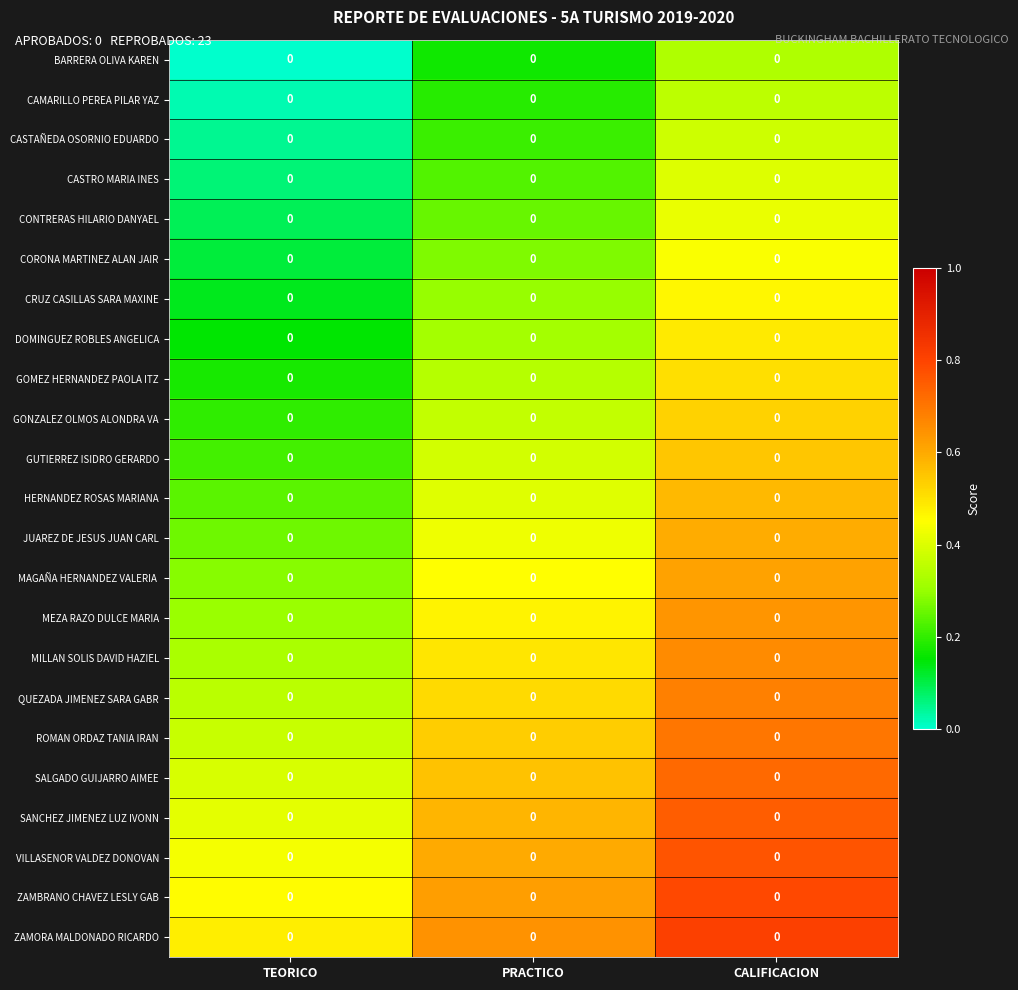

List the labels in order of MILLAN SOLIS DAVID HAZIEL value, smallest first.

TEORICO, PRACTICO, CALIFICACION